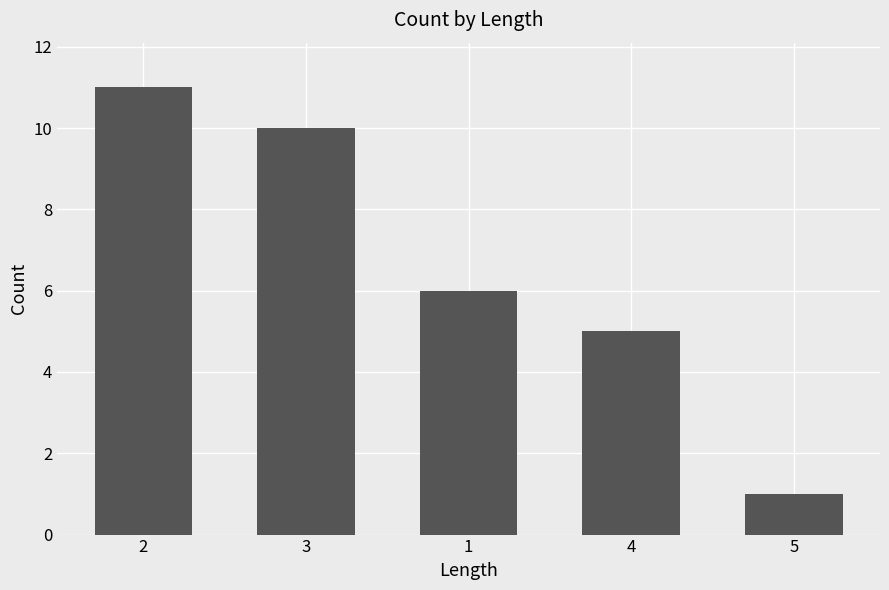

How many distinct data groups are displayed?

1